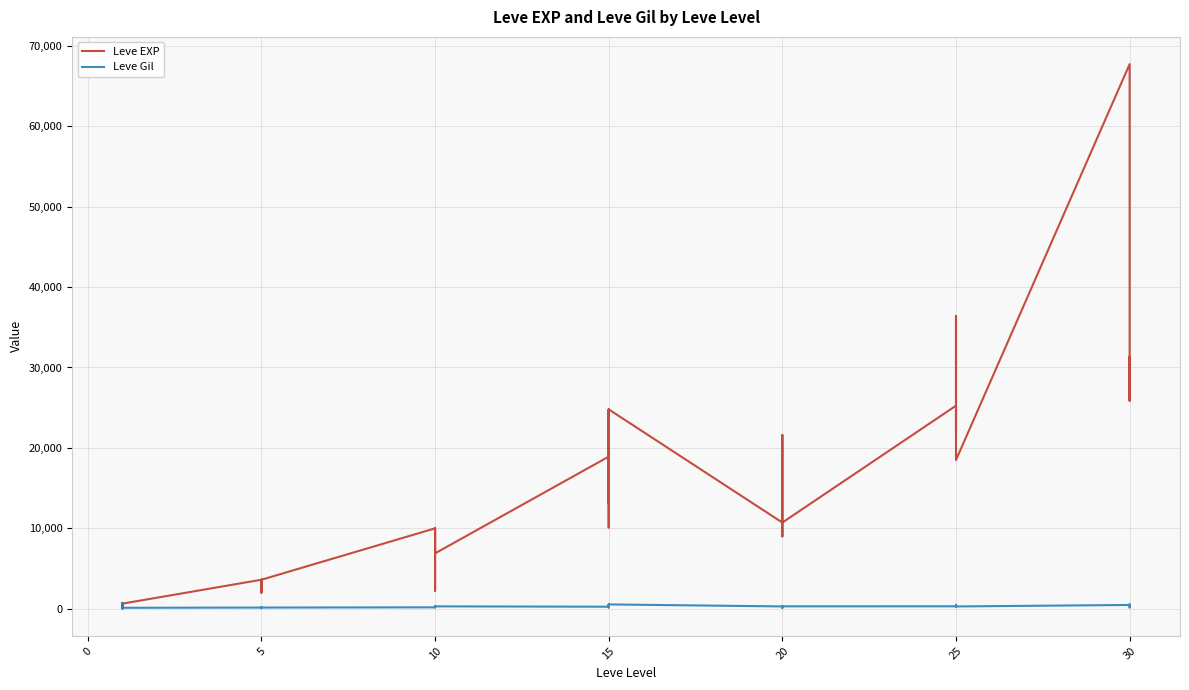

What is the average value of the Leve EXP series?

13930